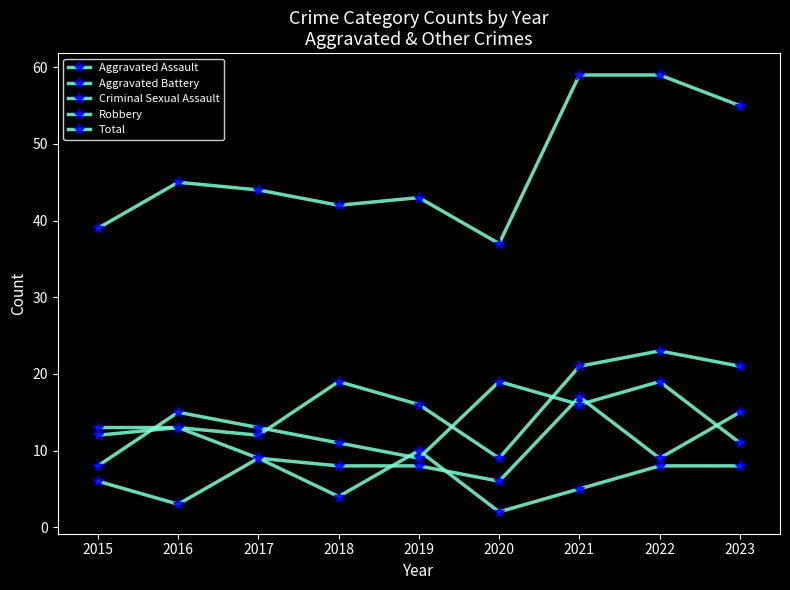

What is the highest value of the Aggravated Battery series?

17